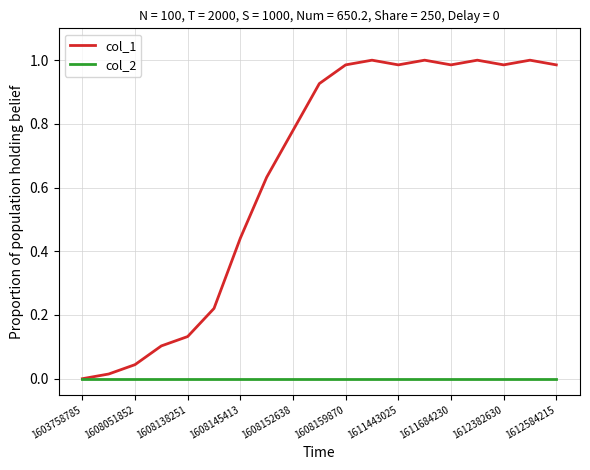

Which series has the widest spread of values?

col_1